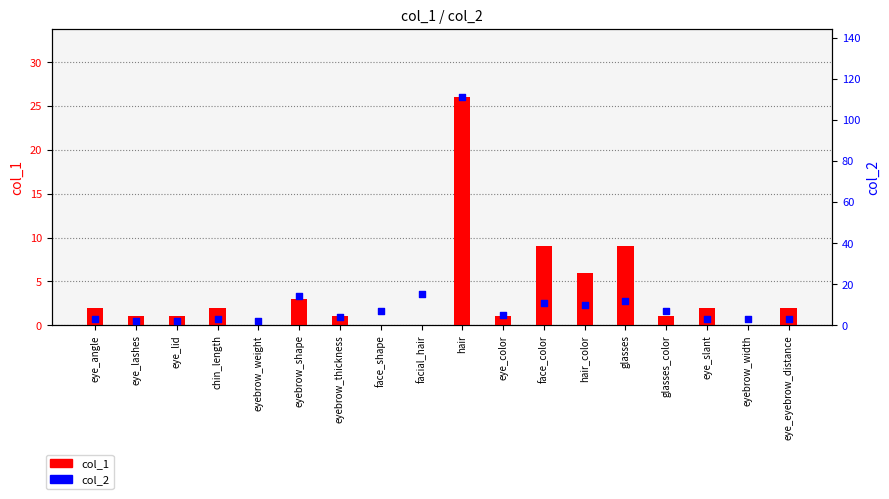

What is the total value across all series at eye_angle?

5